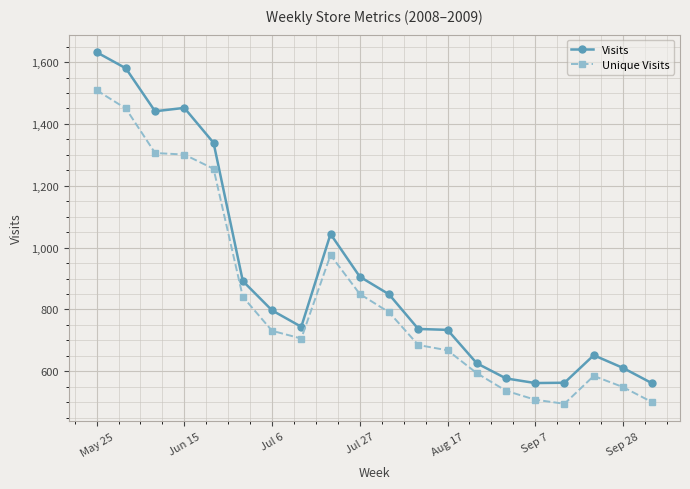

True or false: Unique Visits and Visits intersect in this chart.

False